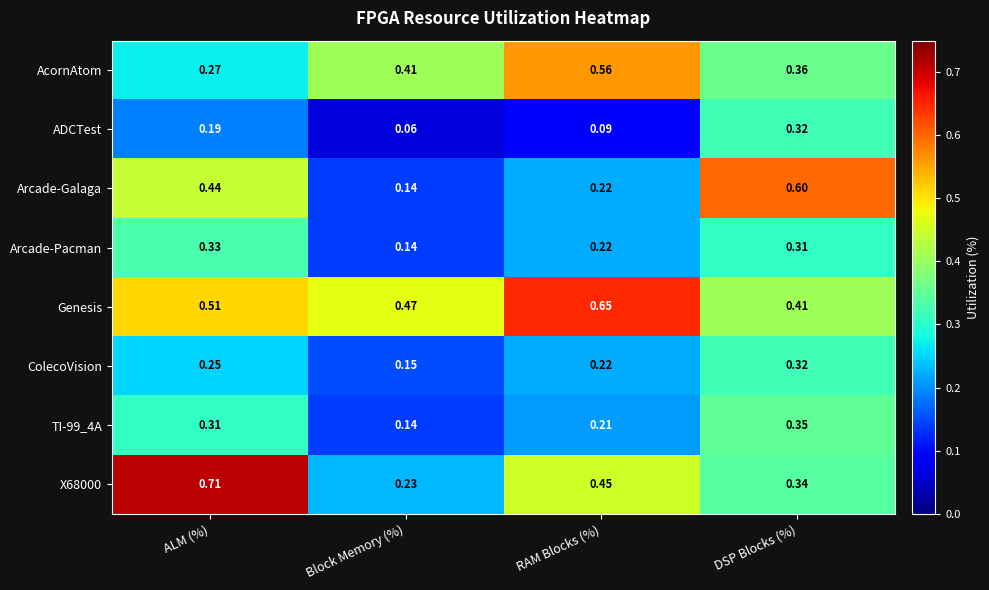

Which series has the largest total across all categories?

Genesis